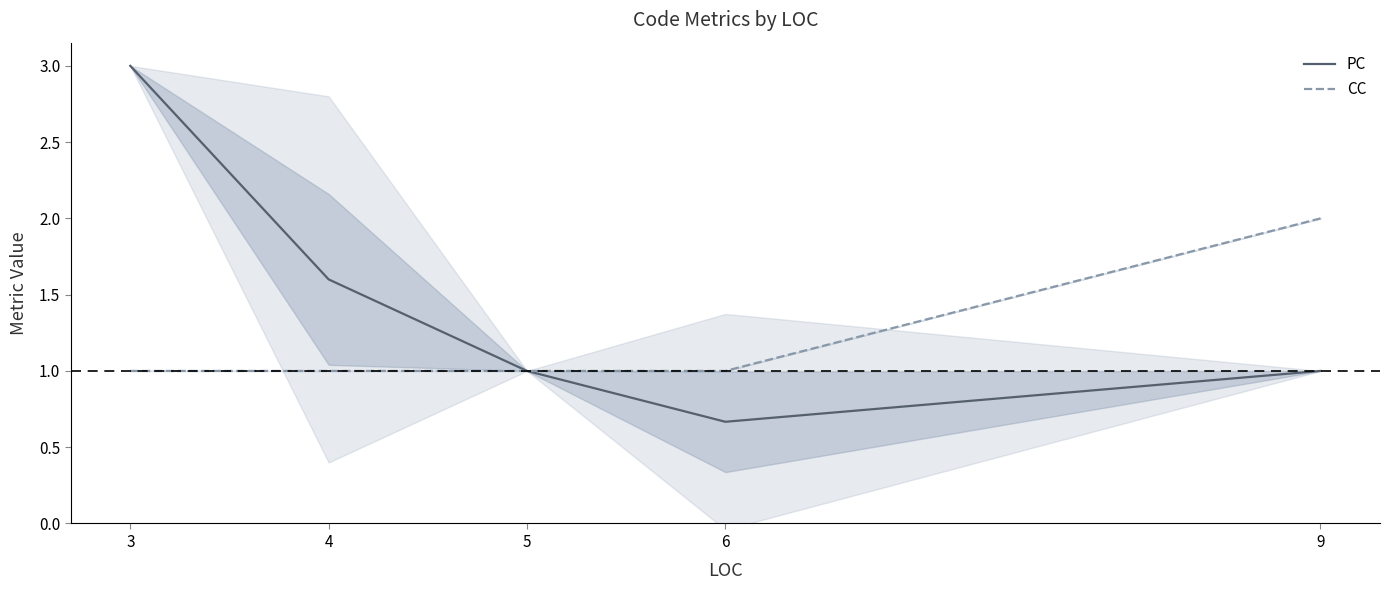

Which category has the lowest value across all series?

6